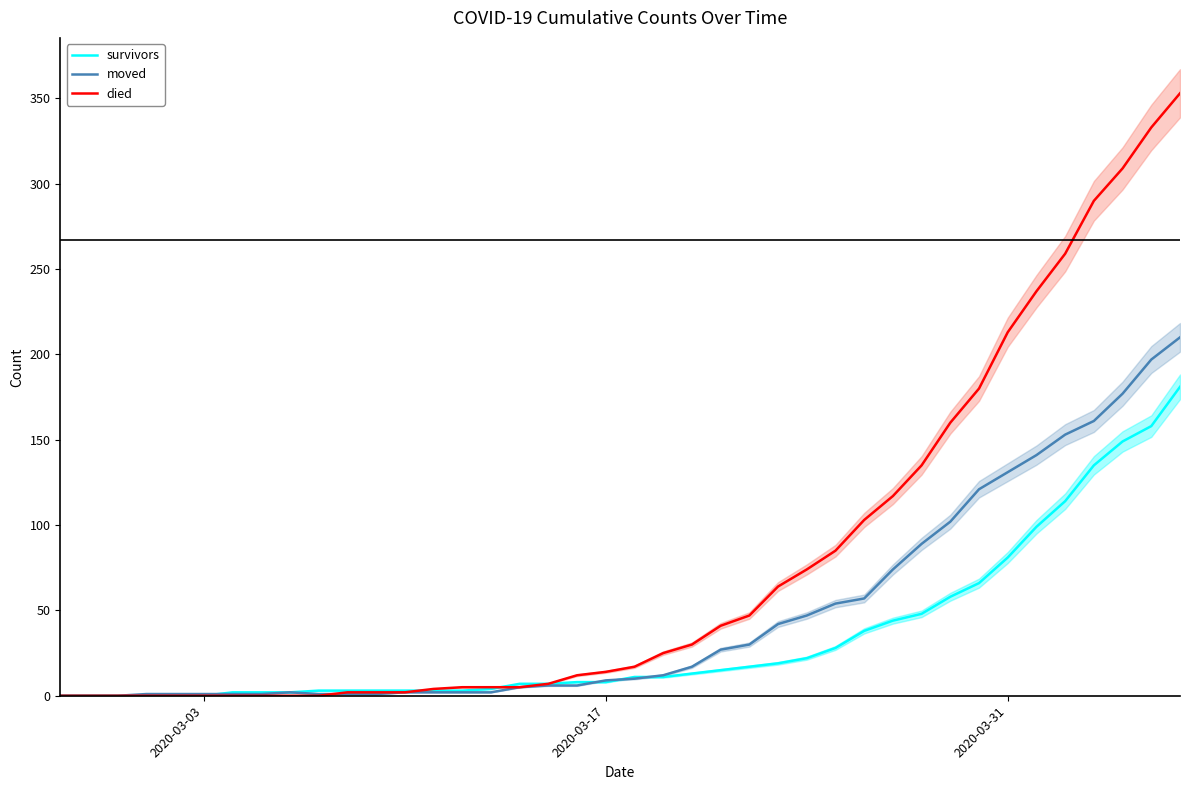

What is the highest value of the survivors series?

181